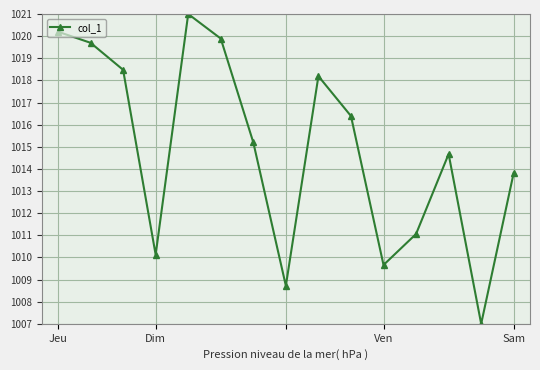

What is the sum of all values?

15224.1